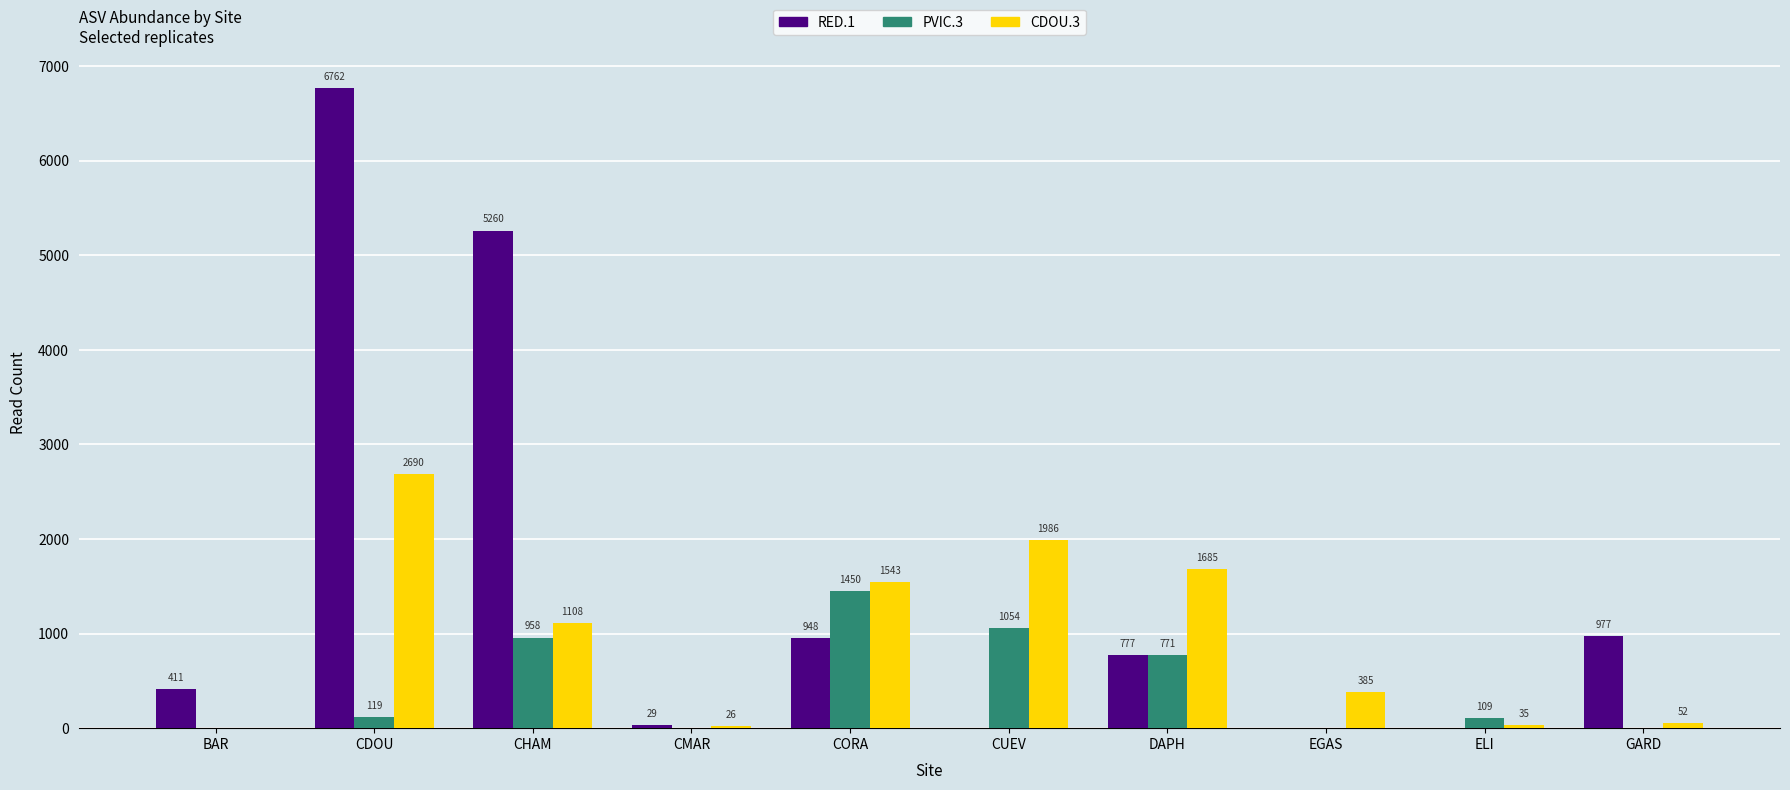

Between CORA and DAPH, which series saw the biggest shift?

PVIC.3